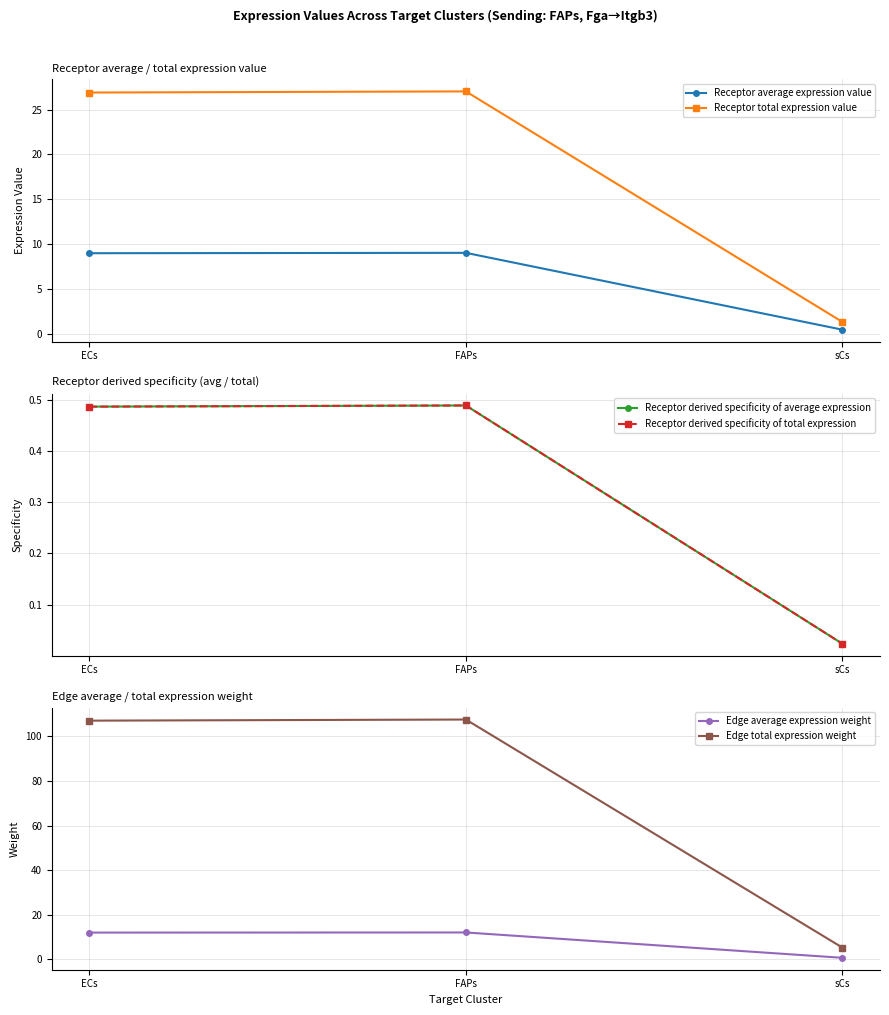

Rank the series by their maximum value, from highest to lowest.

Edge total expression weight, Receptor total expression value, Edge average expression weight, Receptor average expression value, Receptor derived specificity of average expression, Receptor derived specificity of total expression